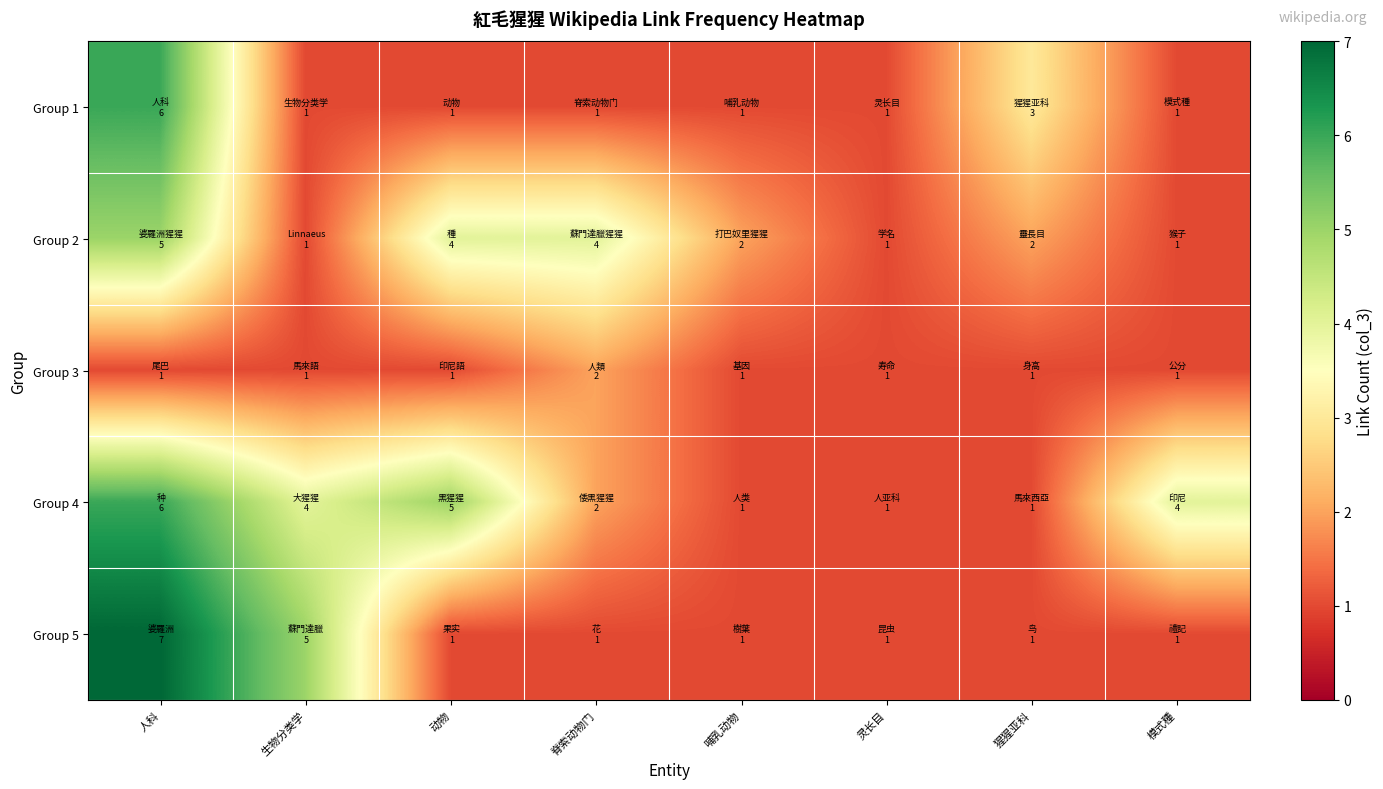

Rank the series by their maximum value, from lowest to highest.

Group 3, Group 2, Group 1, Group 4, Group 5